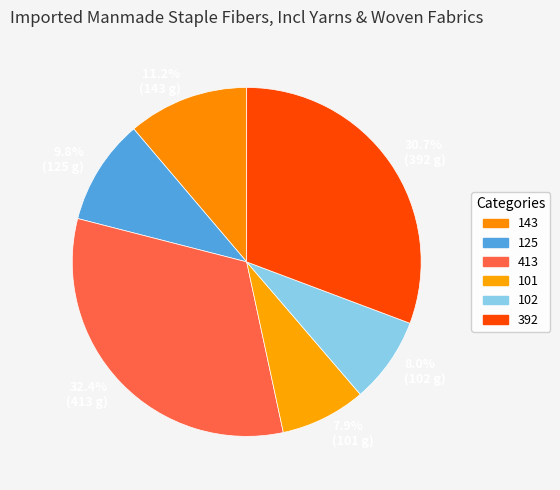

Which has a higher value, 32.4% (413 g) or 30.7% (392 g)?

32.4% (413 g)